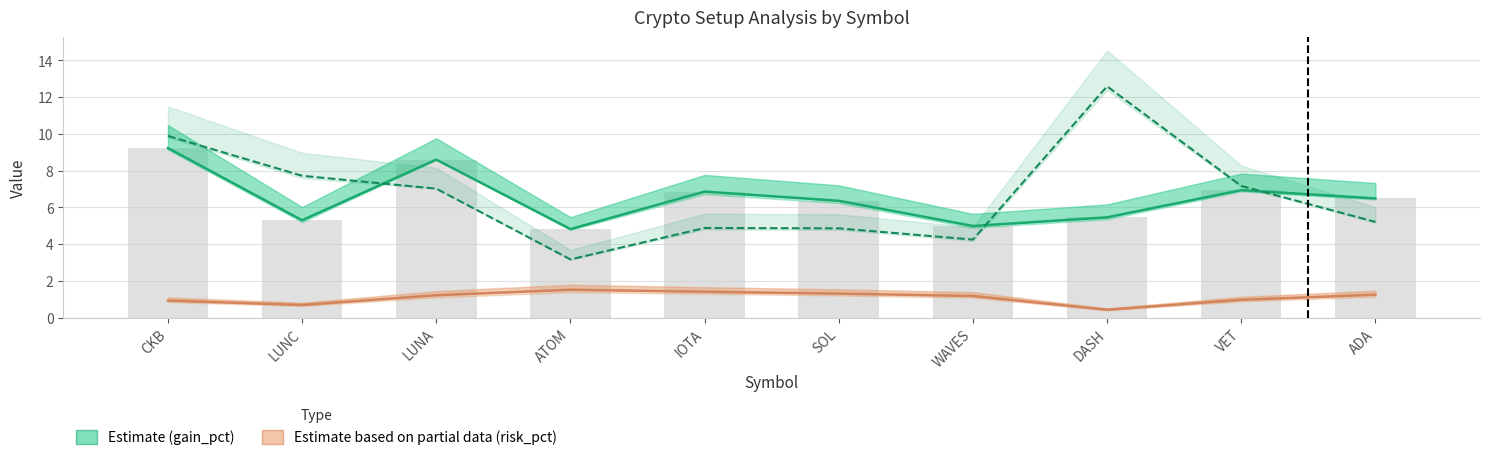

Which category has the highest value in the Estimate based on partial data (risk_pct) series?

ATOM